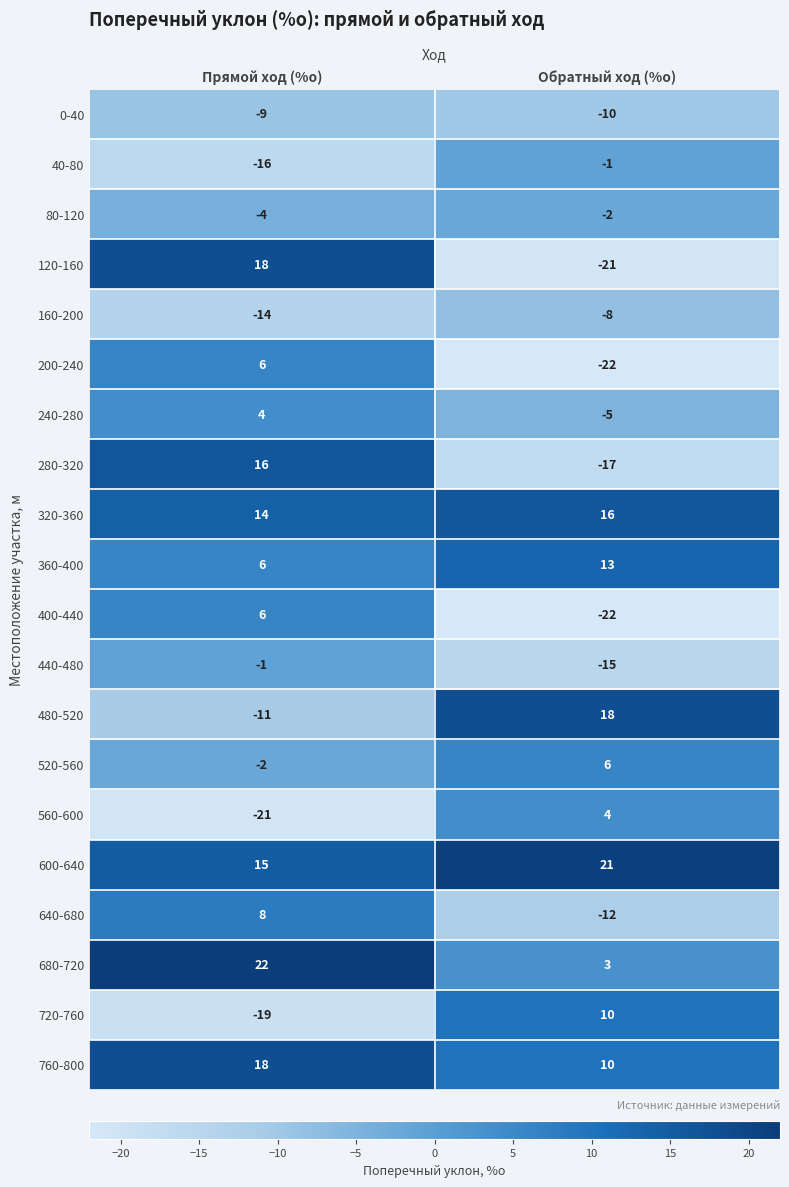

Which category has the highest value in the 200-240 series?

Прямой ход (%о)